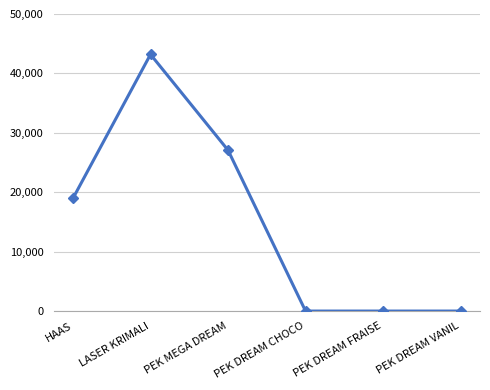

Reading left to right, transcribe all the data shown in this chart.

18975	43200	27075	0	0	0